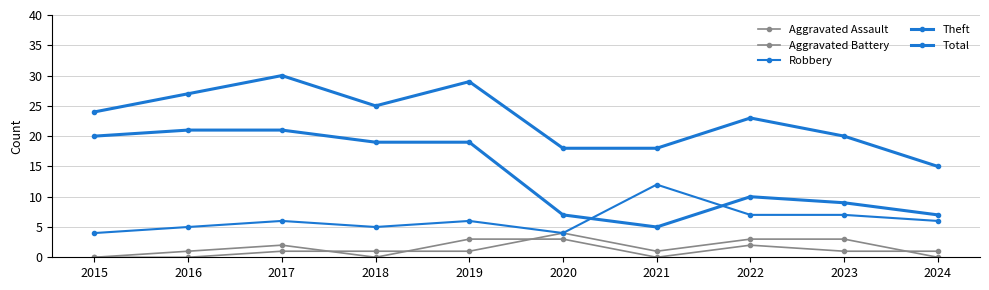

Is this an area chart (filled region under the line)?

No